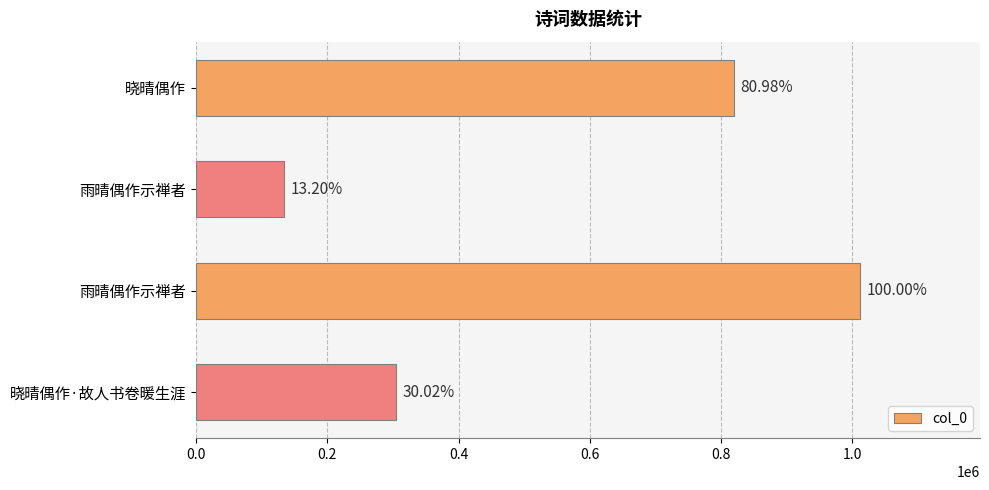

What is the minimum value shown in the chart?

133650